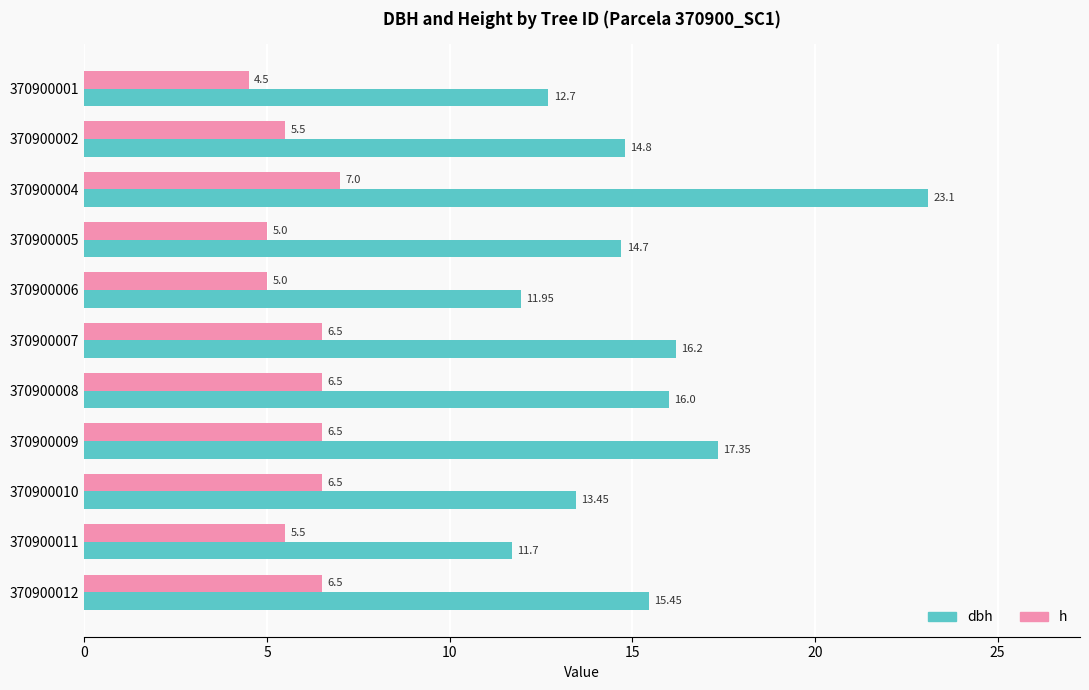

Which series has the largest total across all categories?

dbh